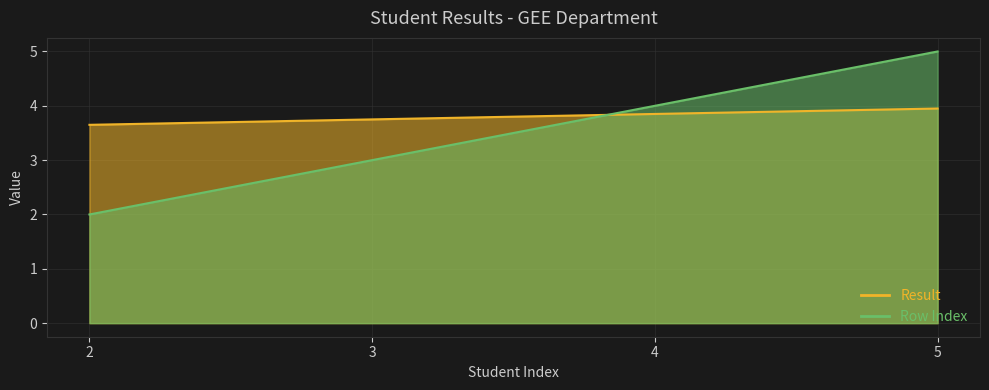

Between 3 and 4, which series saw the biggest shift?

Unnamed: 0